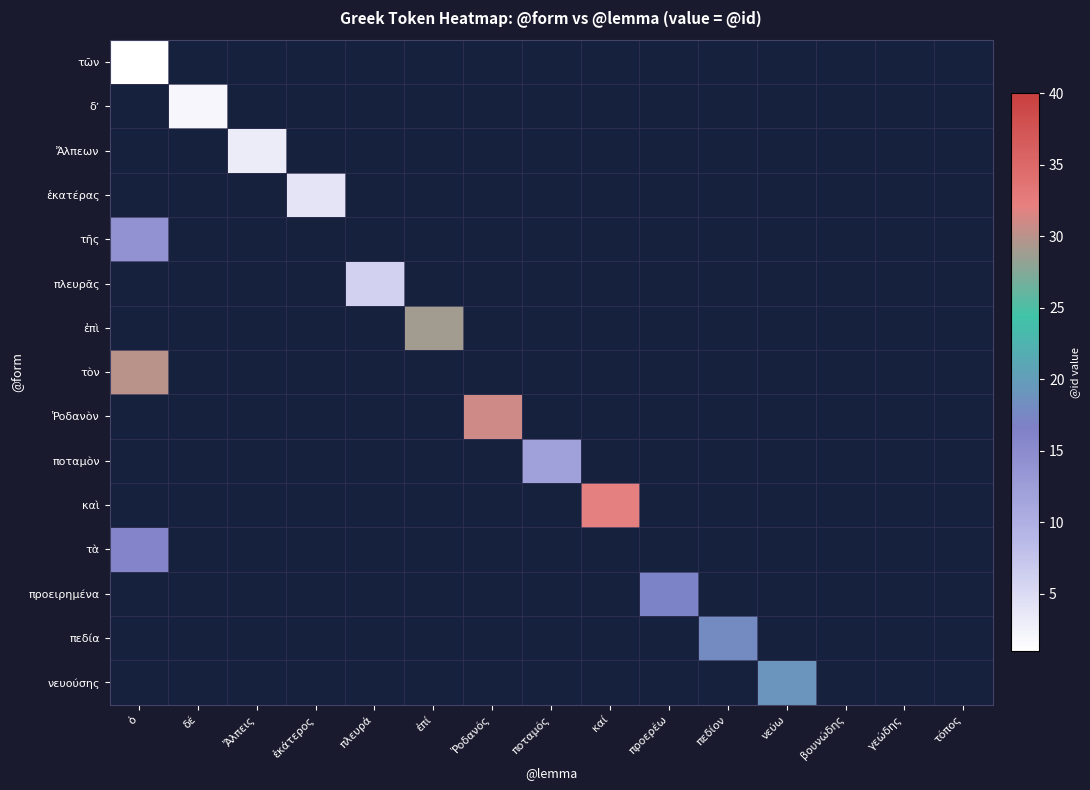

Count the number of categories in the chart.

15